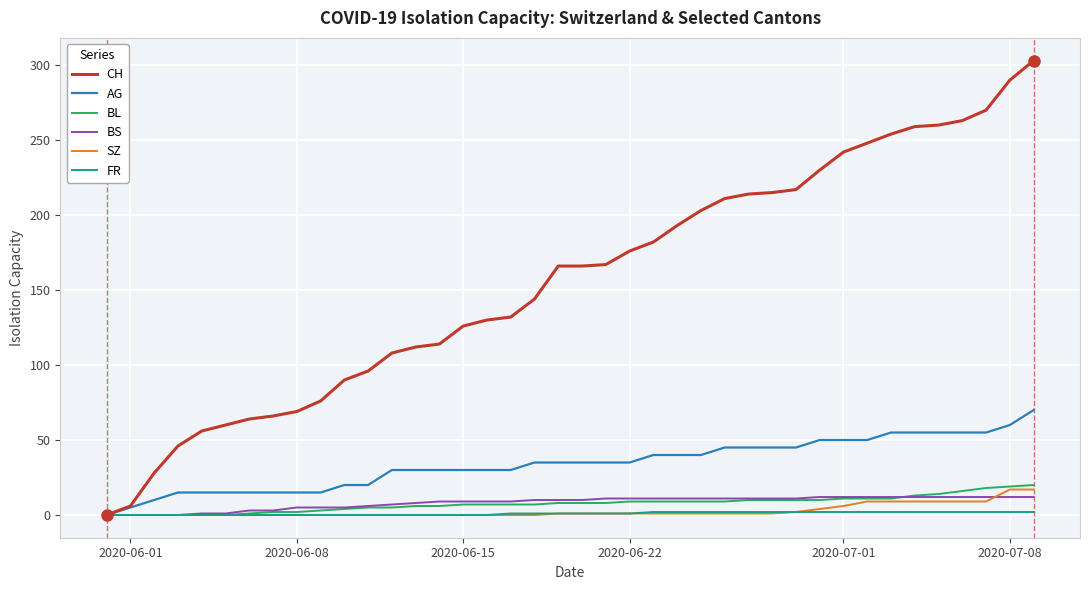

What is the highest value of the SZ series?

17